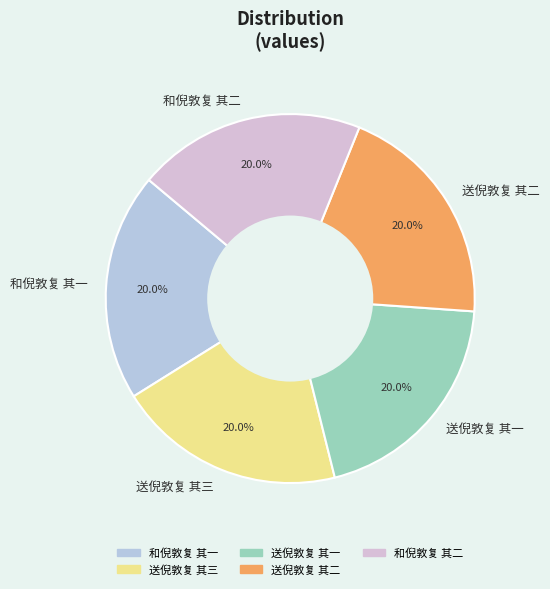

How many slices are in this pie chart?

5